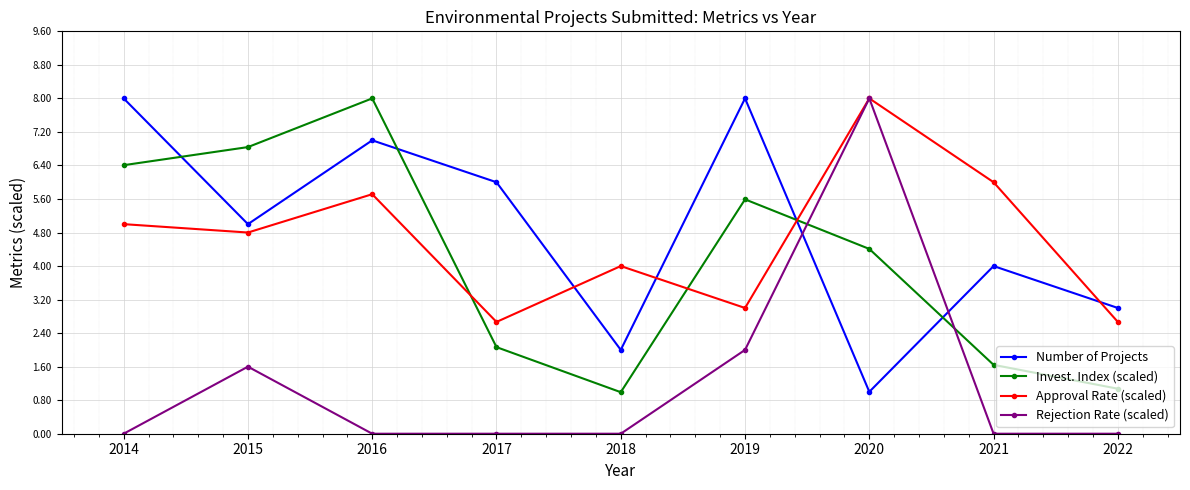

What is the difference between the highest and lowest values at 2016?

8.0